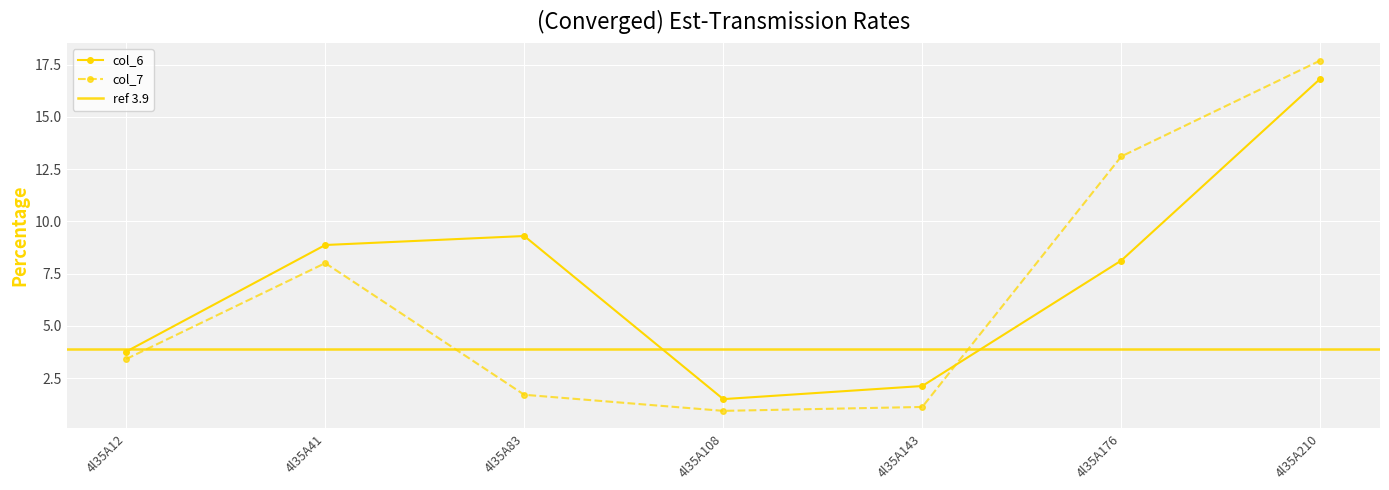

How many data points in col_6 are above 8?

4